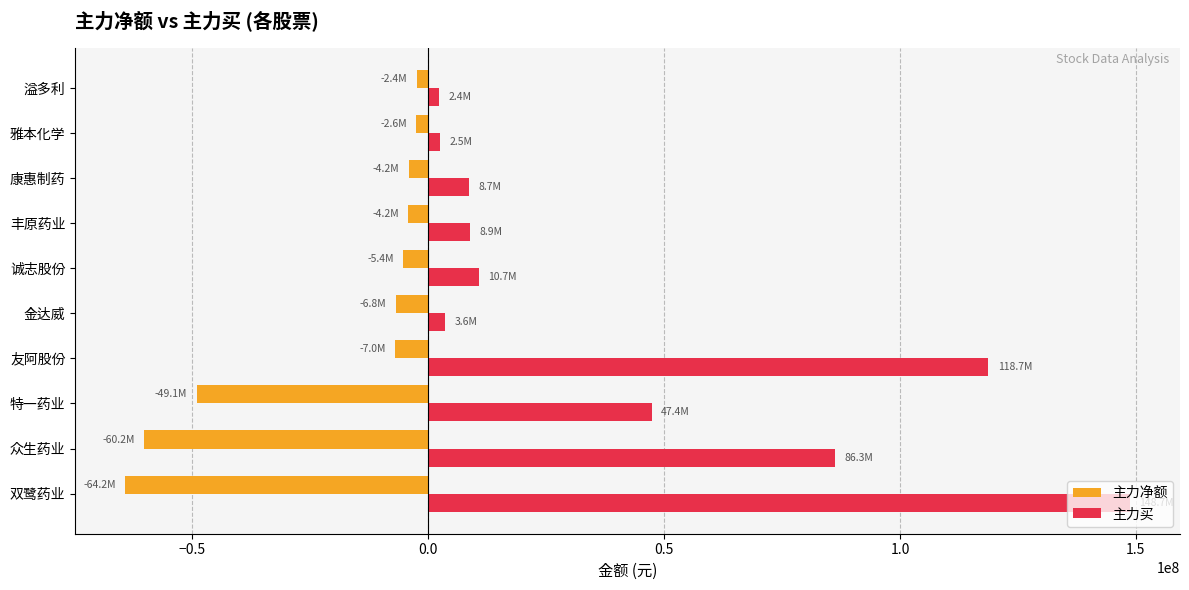

Which category has the lowest value in the 主力净额 series?

双鹭药业